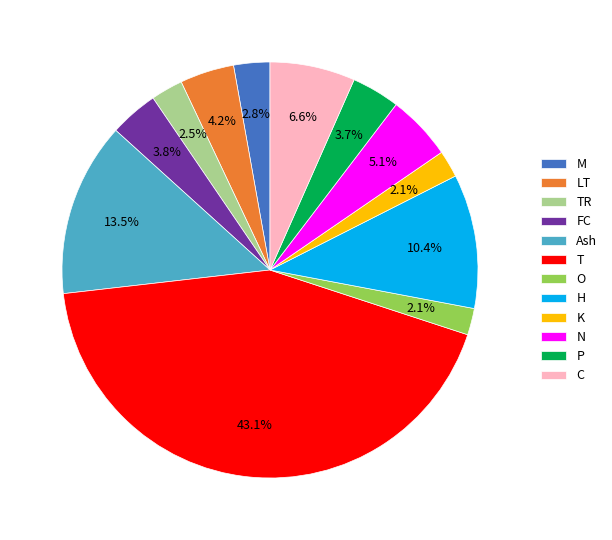

True or false: N accounts for 14% of the total.

False